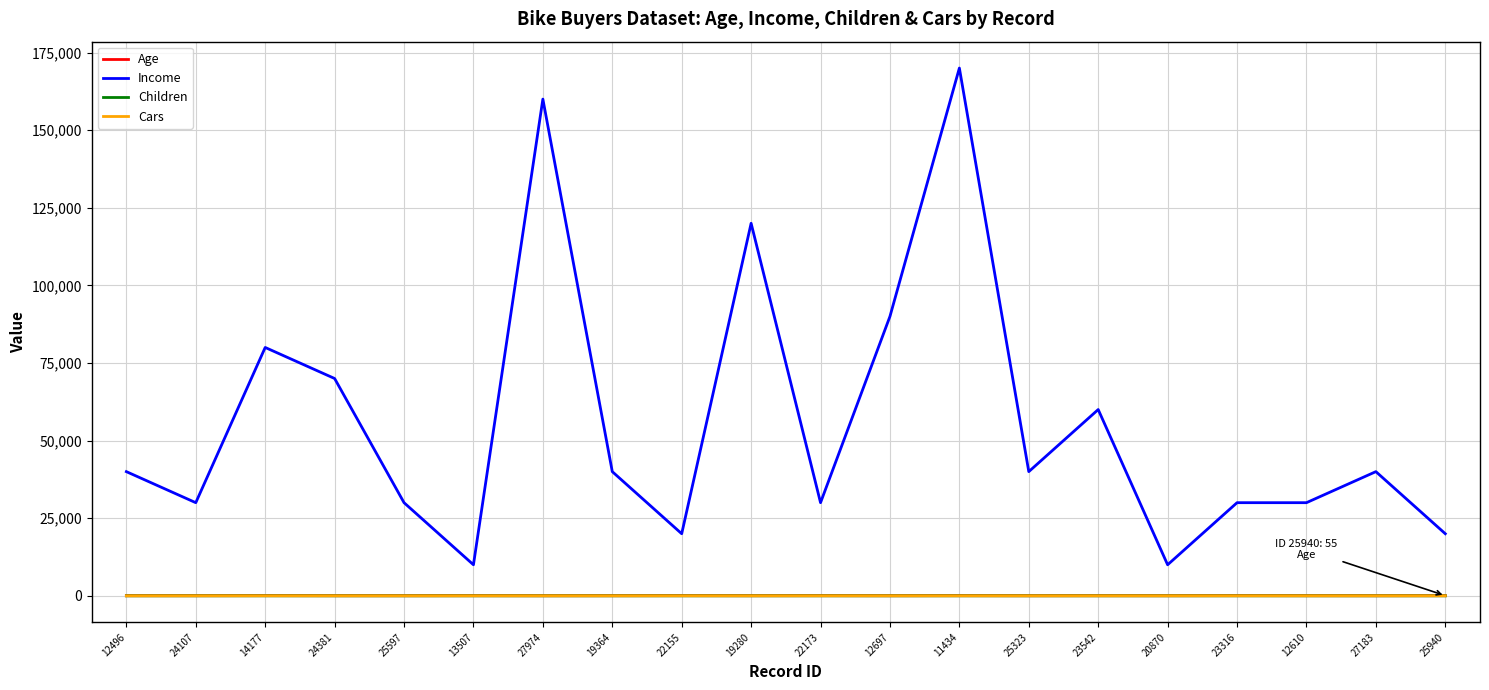

What is the maximum value shown in the chart?

170000